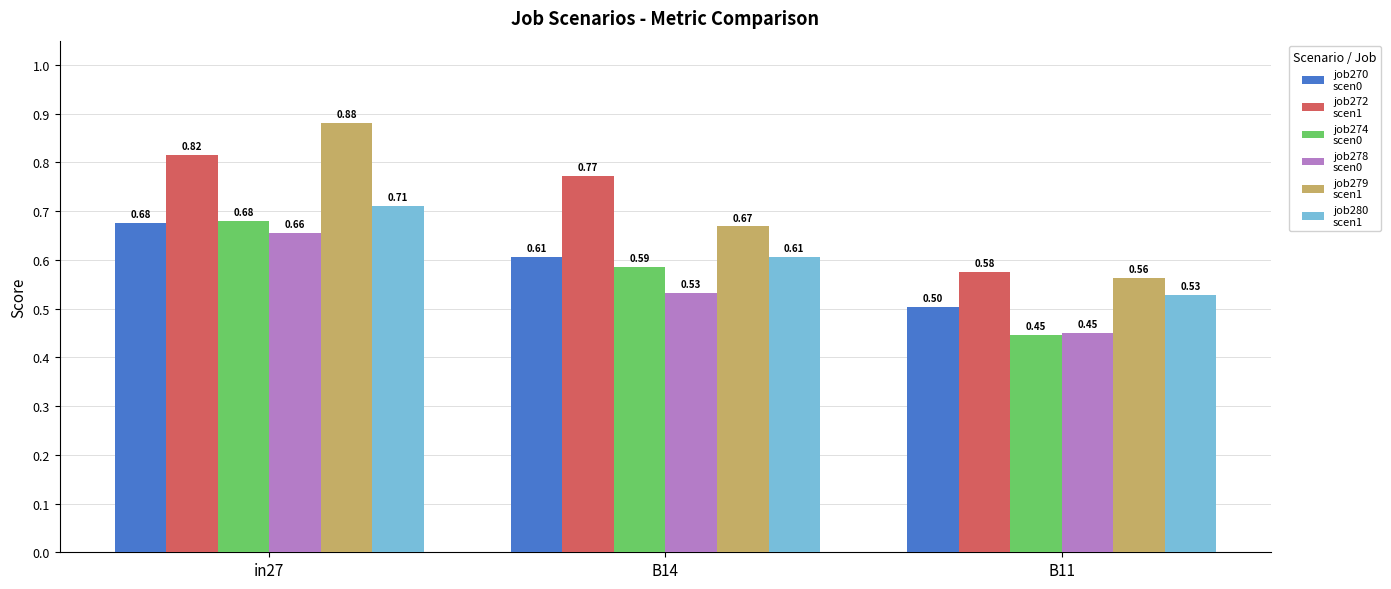

At which category is the sum across all series the highest?

in27